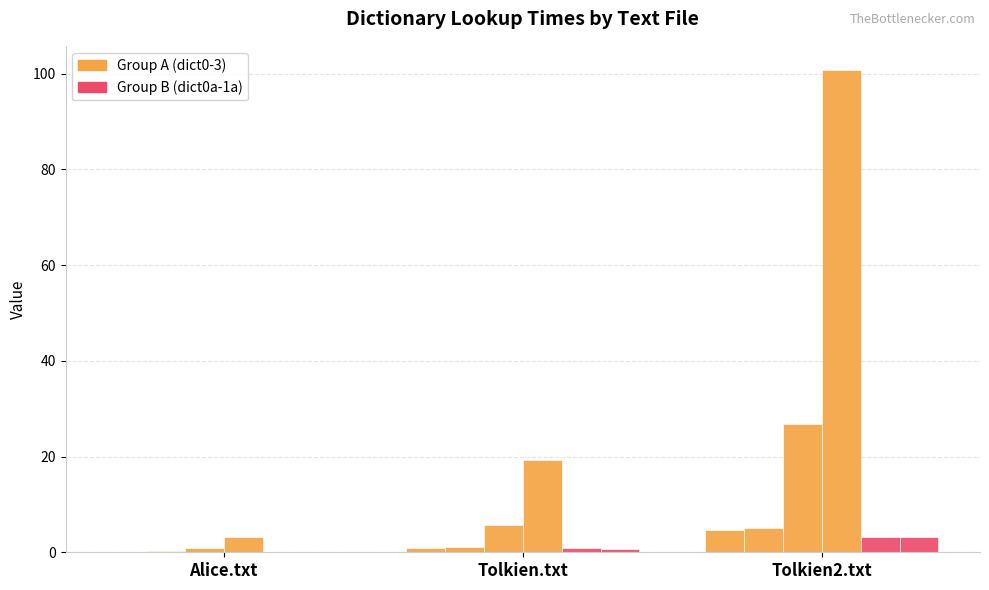

The value of dict0.txt at Tolkien2.txt is 3.0. True or false?

False